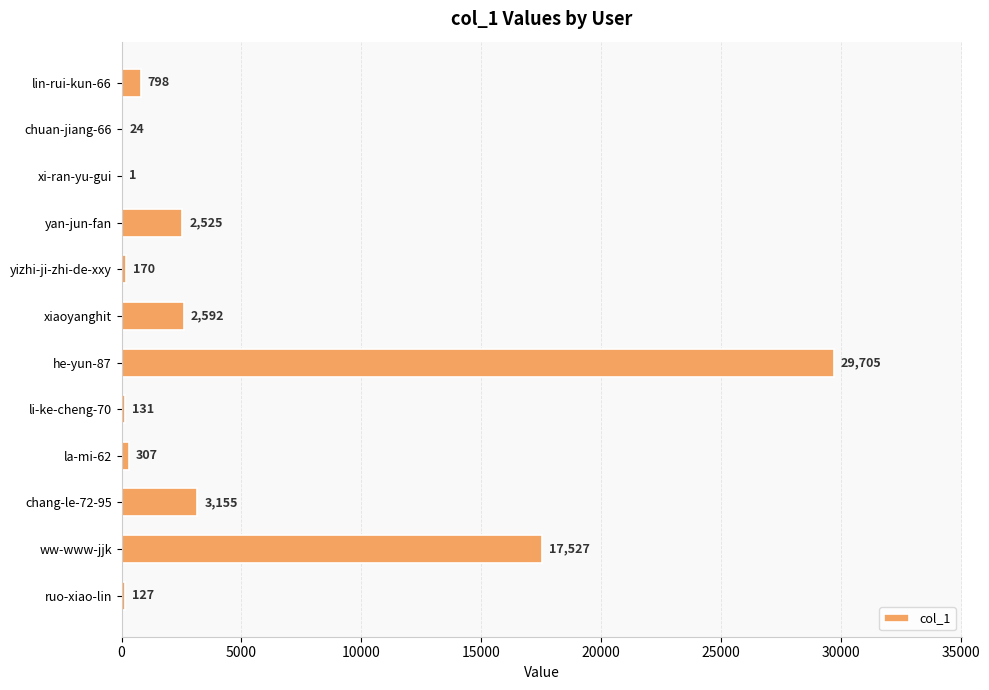

What is the sum of all values?

57062